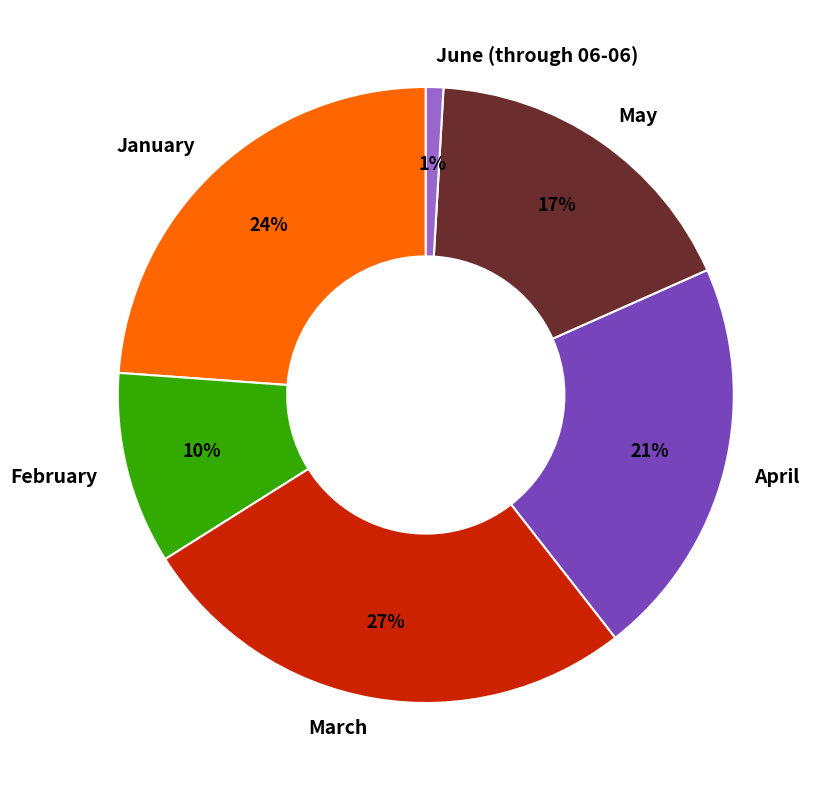

What percentage is the May slice, to the nearest percent?

17%